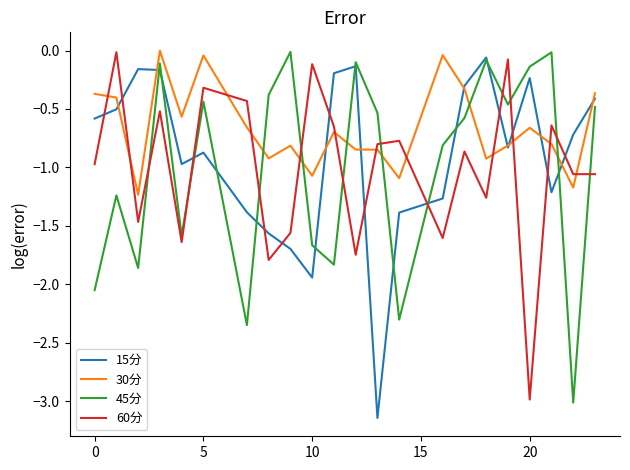

How many intersections are there between 30分 and 45分?

6